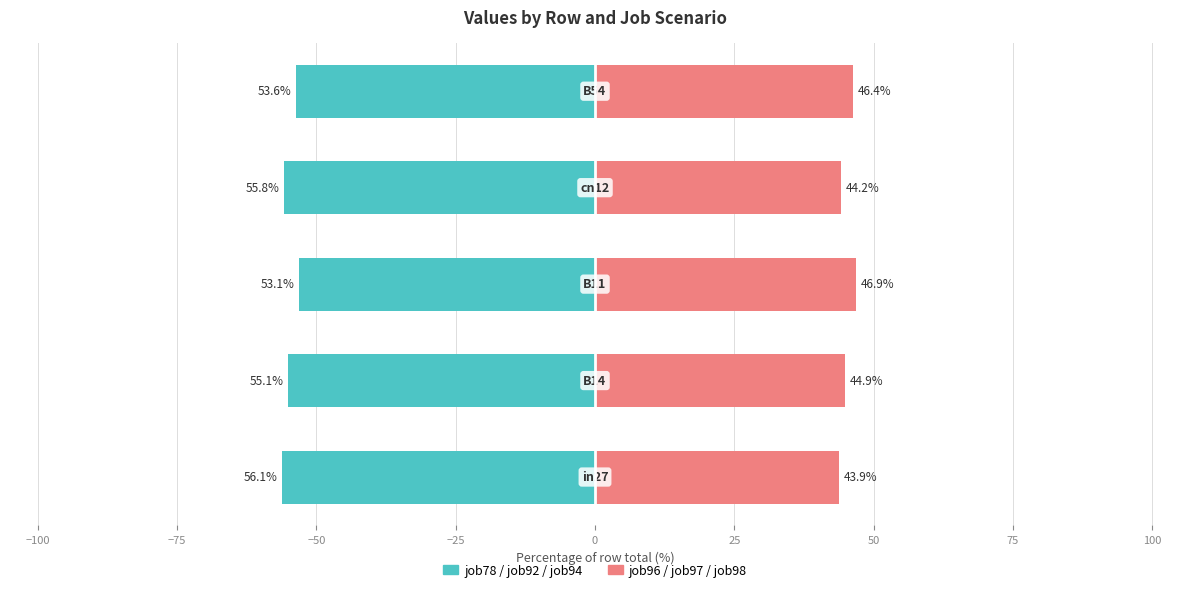

Which series has the largest range (max minus min)?

Job78/92/94 (left group)